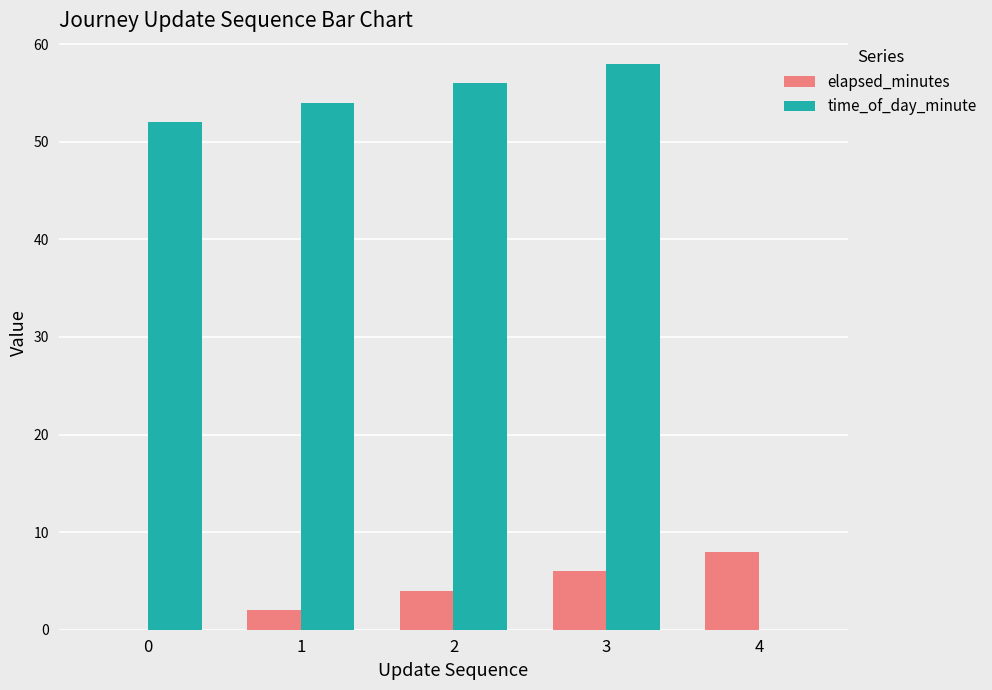

Does the chart contain stacked bars?

No